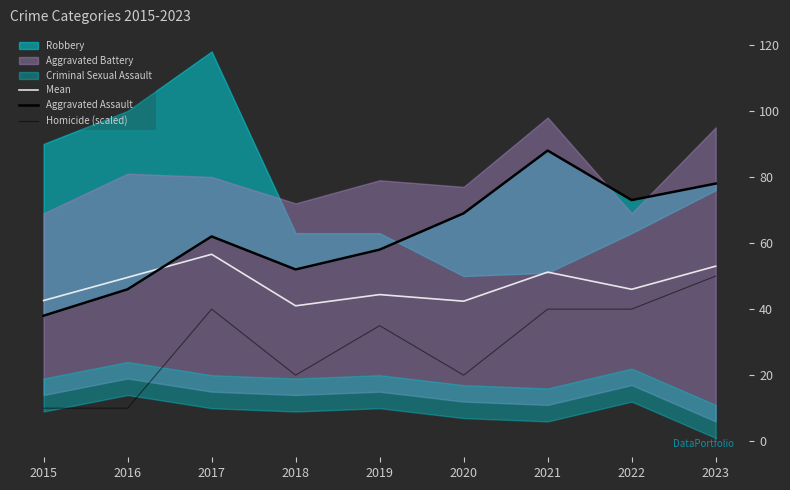

What is the sum of all Homicide (scaled) values?

265.0